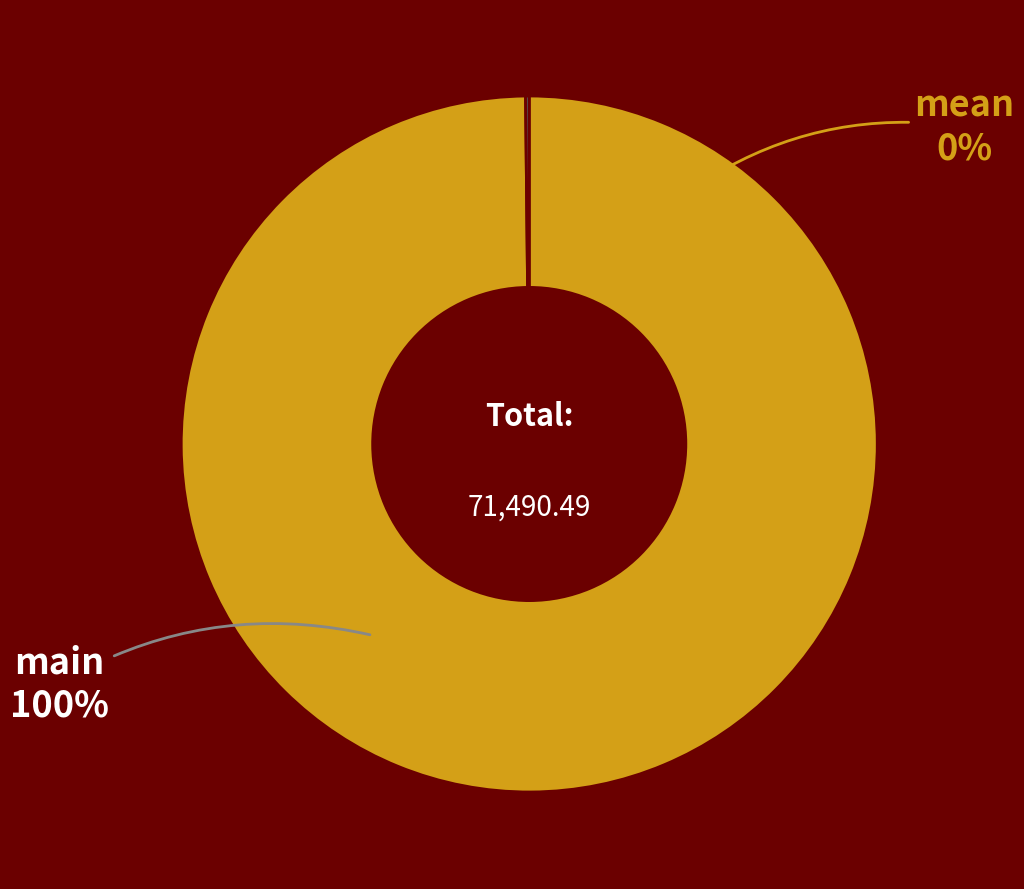

True or false: mean accounts for 6% of the total.

False